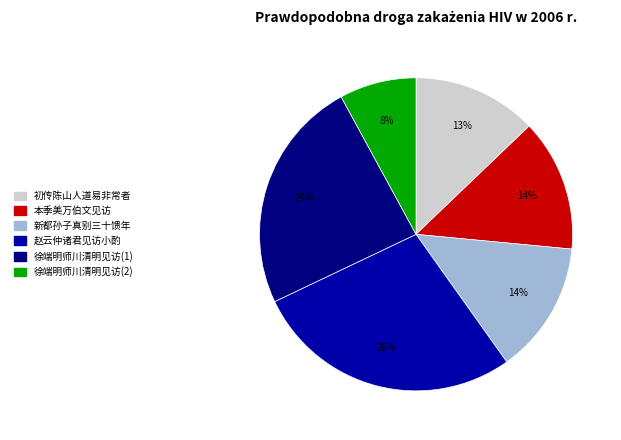

Is there a majority slice in this chart?

No